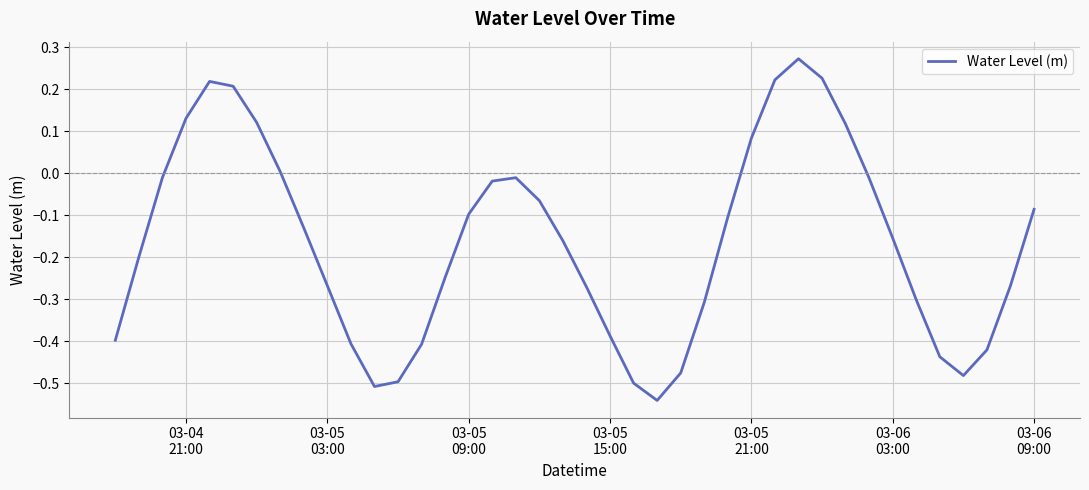

What is the difference between the maximum and minimum values?

0.8